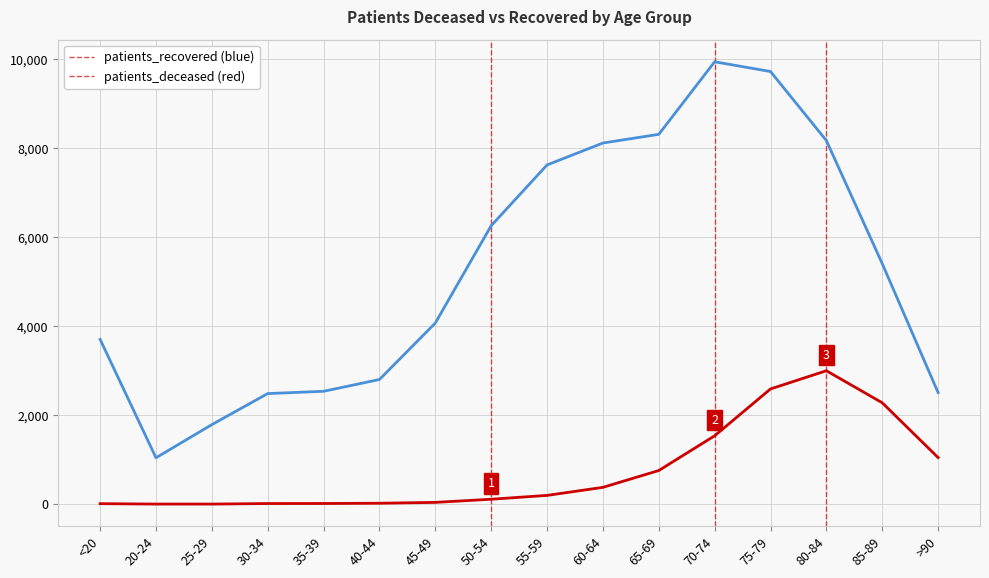

At which category is the sum across all series the highest?

75-79